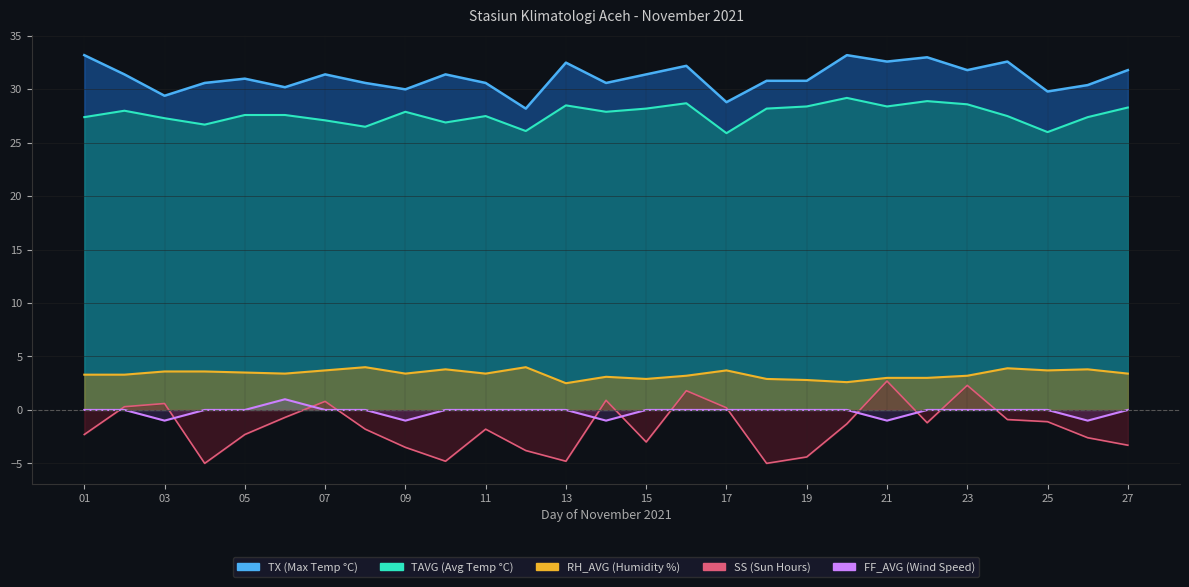

True or false: there are more than 2 points higher than both neighbors.

False